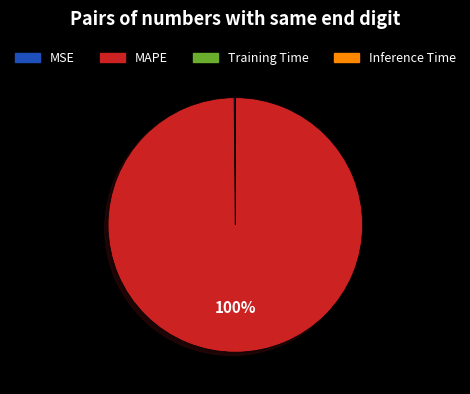

To the nearest percent, what is the difference between the largest and smallest slice percentages?

100%